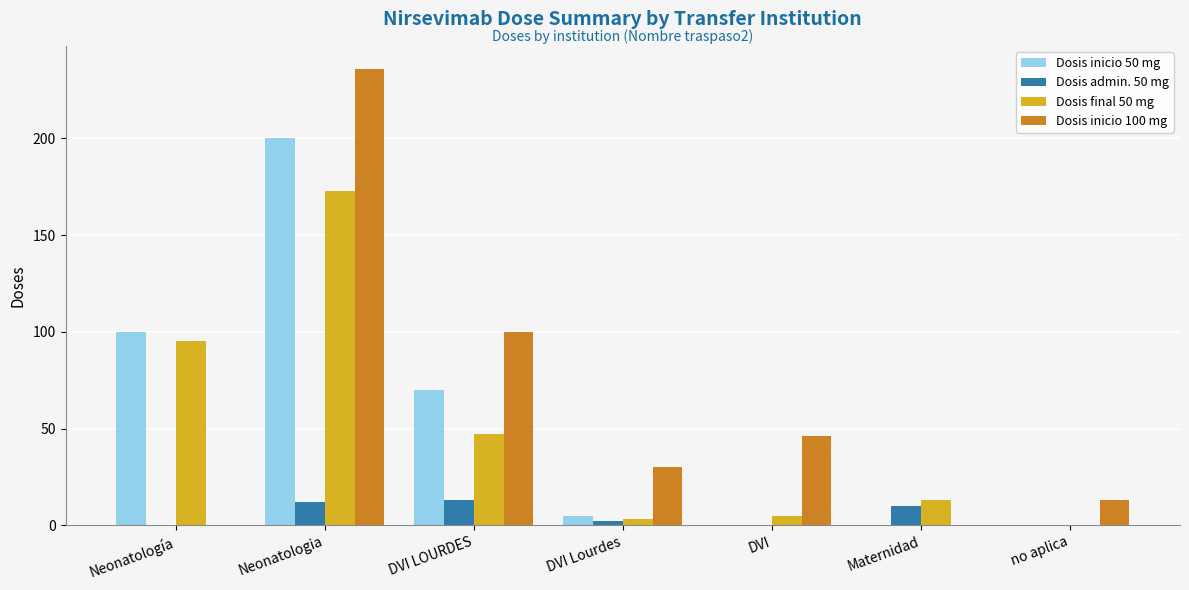

Is it true that Dosis final 50 mg equals 4 at Maternidad?

False